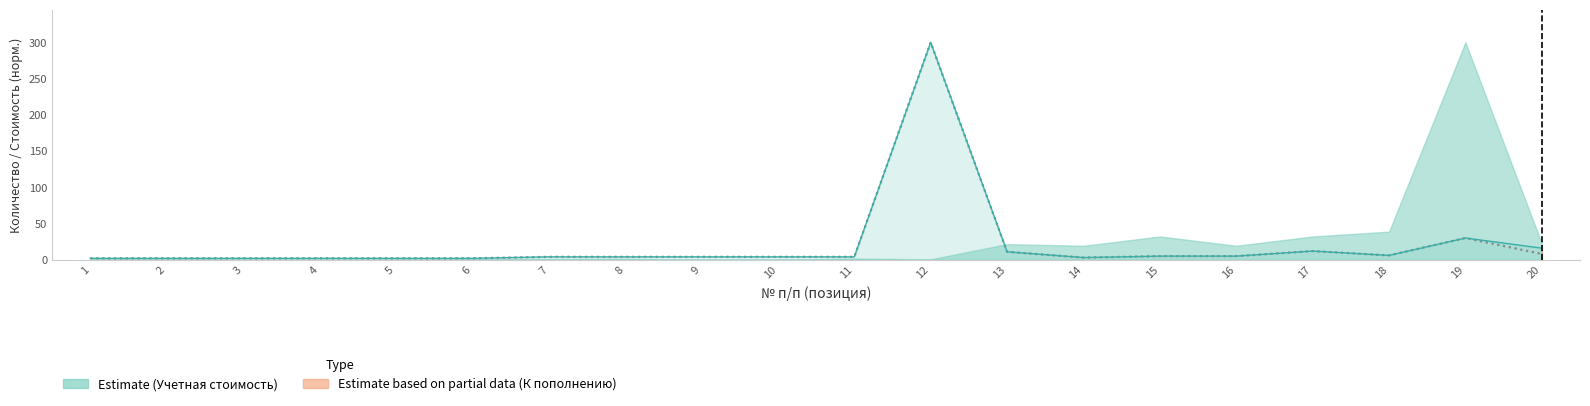

Between 13 and 7, which is larger?

13